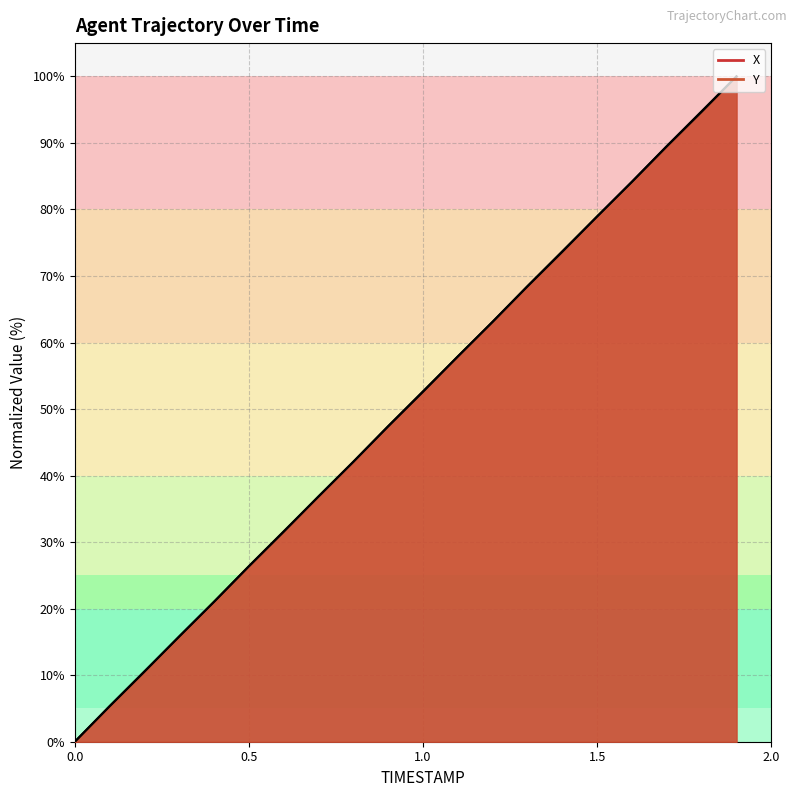

Which series ends up on top after the final intersection of X and Y?

X